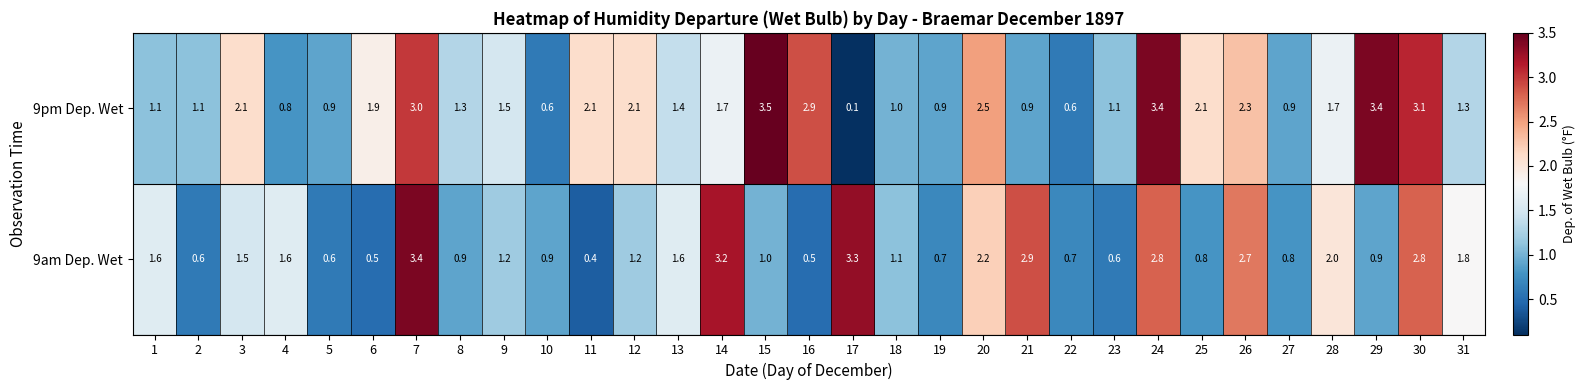

Count the number of categories in the chart.

31